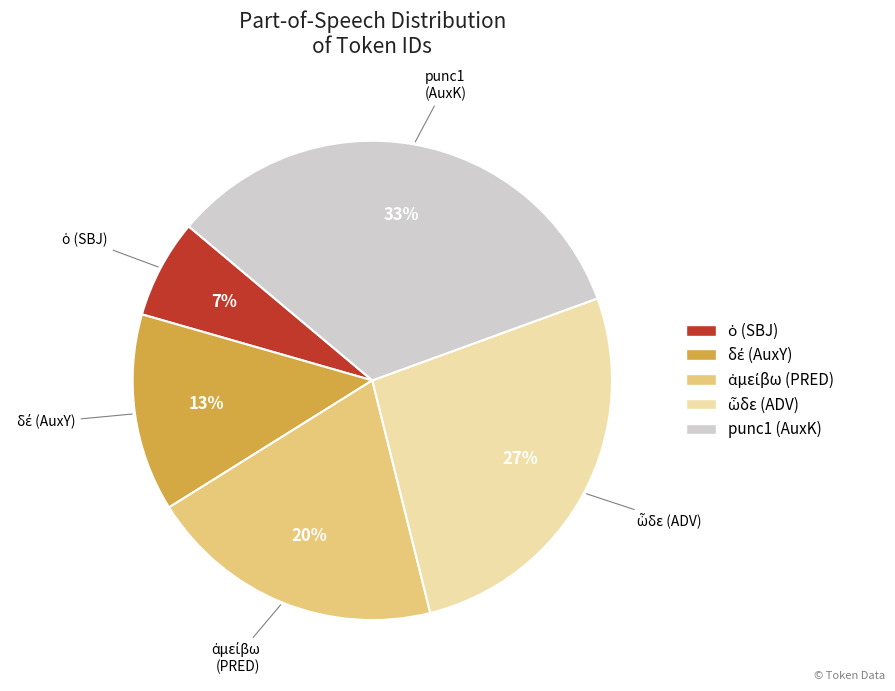

Is there a majority slice in this chart?

No